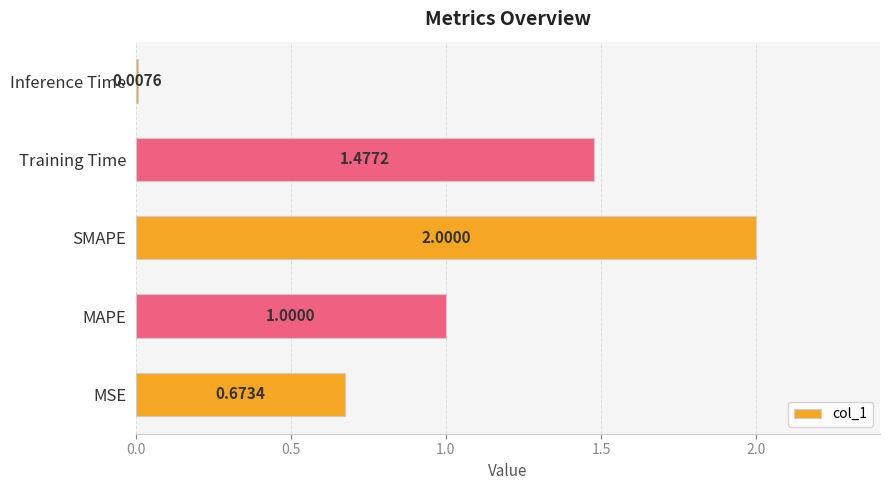

How many distinct data groups are displayed?

1